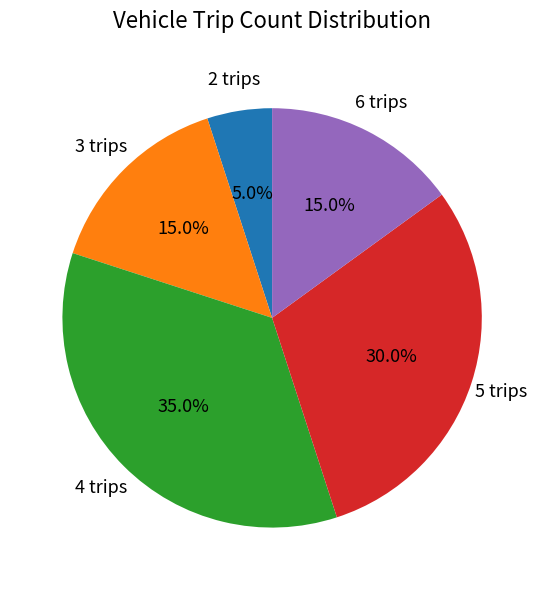

To the nearest percent, what portion does 5 trips represent?

30%